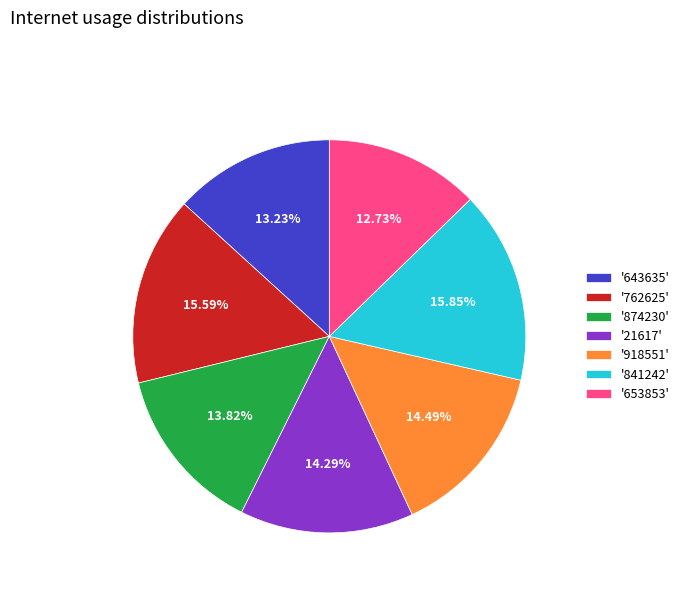

Does any single category account for the majority?

No